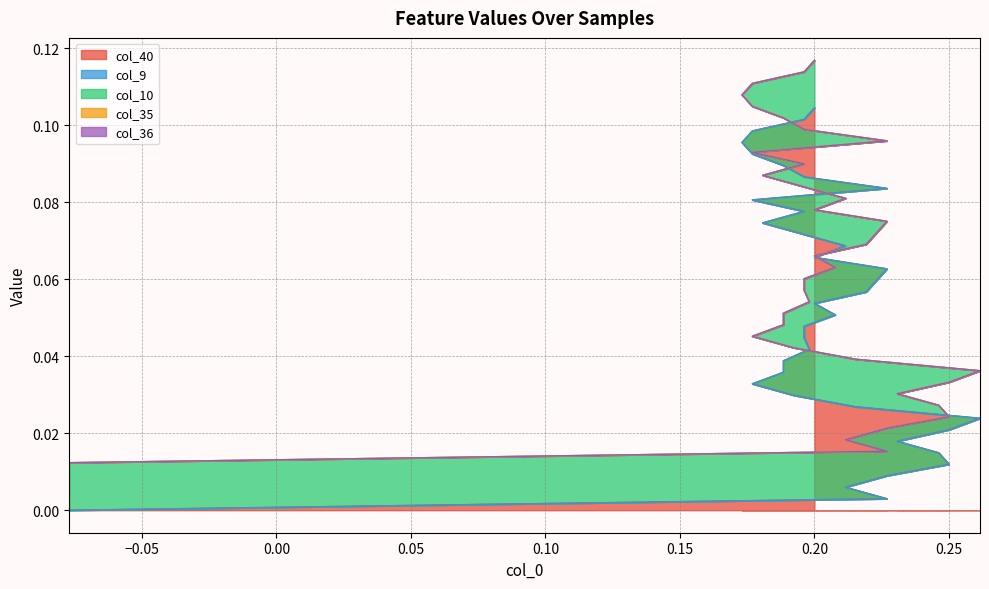

True or false: col_36 and col_35 cross at least once.

False